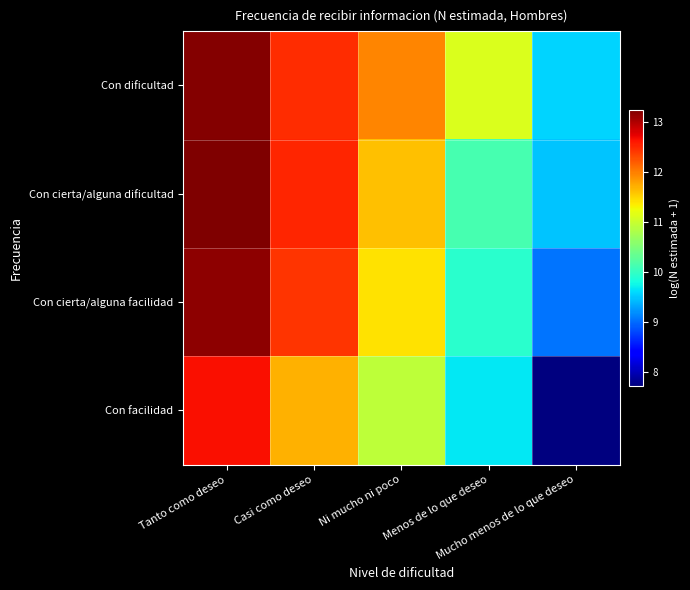

What is the greatest value displayed?

13.2